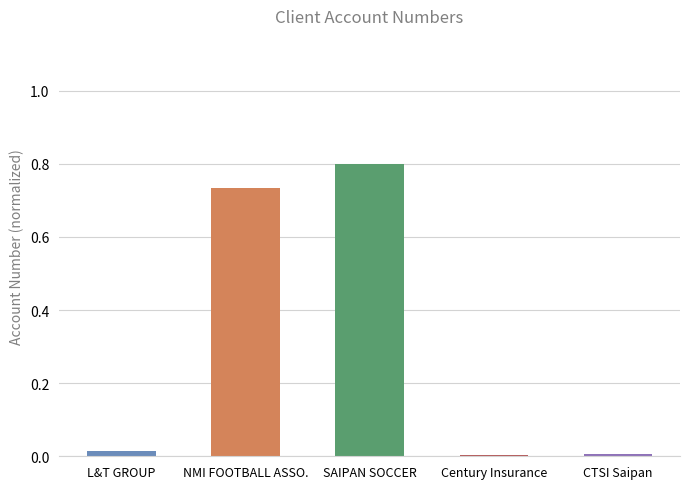

Which category has the highest value across all series?

SAIPAN SOCCER